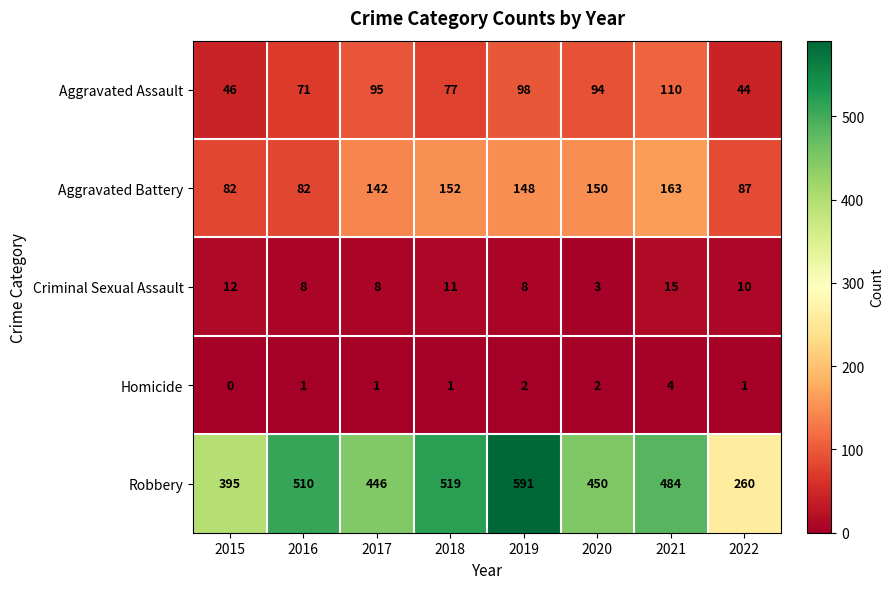

What is the sum of the Aggravated Assault values at 2018 and 2016?

148